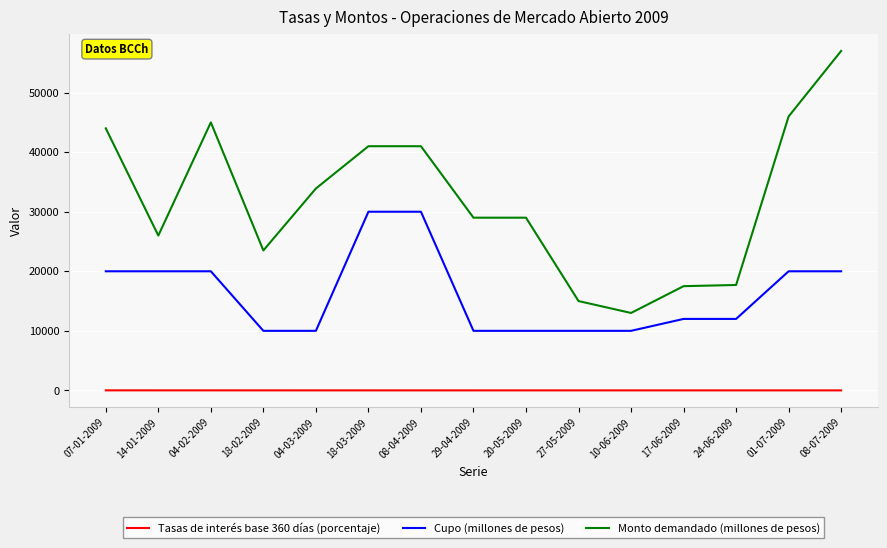

What is the minimum value shown in the chart?

1.6